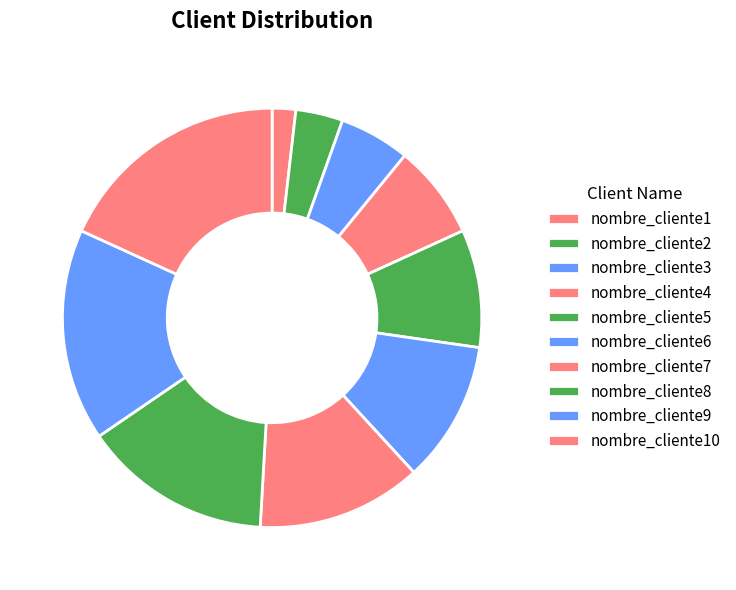

Count the number of slices in the pie.

10